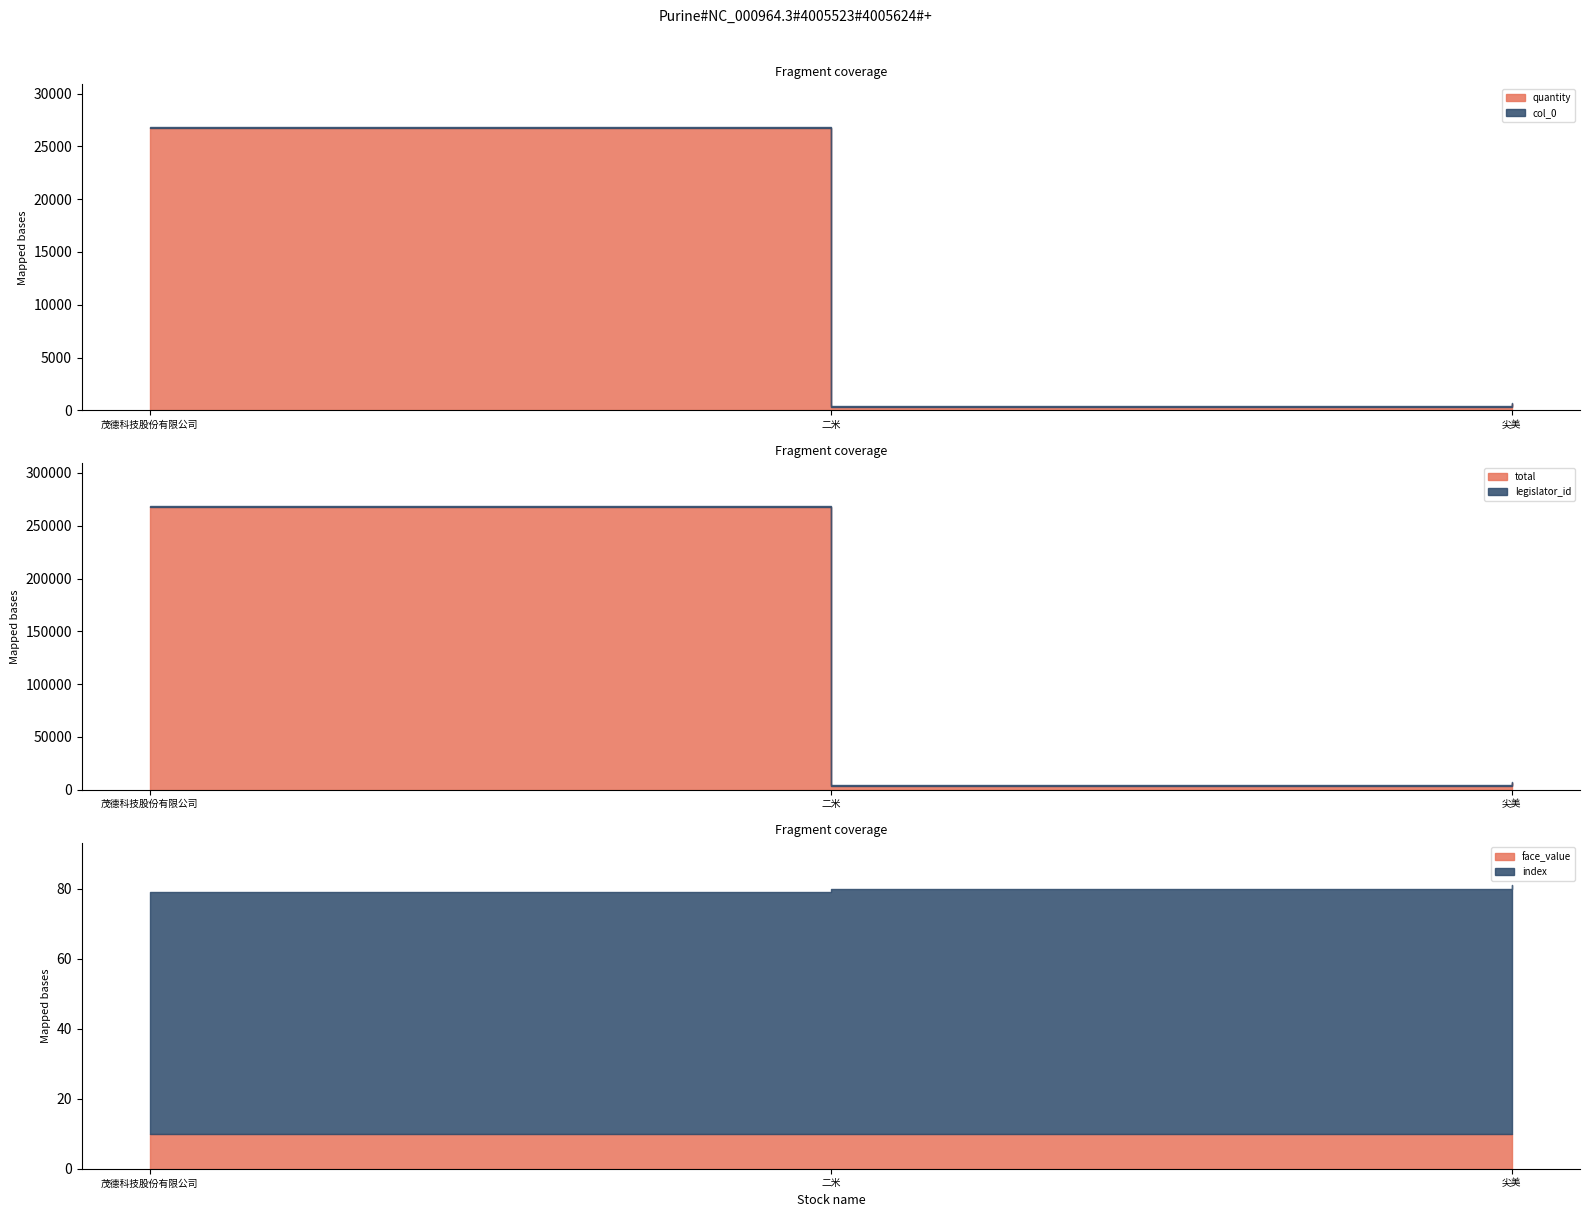

What is the total value across all series at 茂德科技股份有限公司?

295611